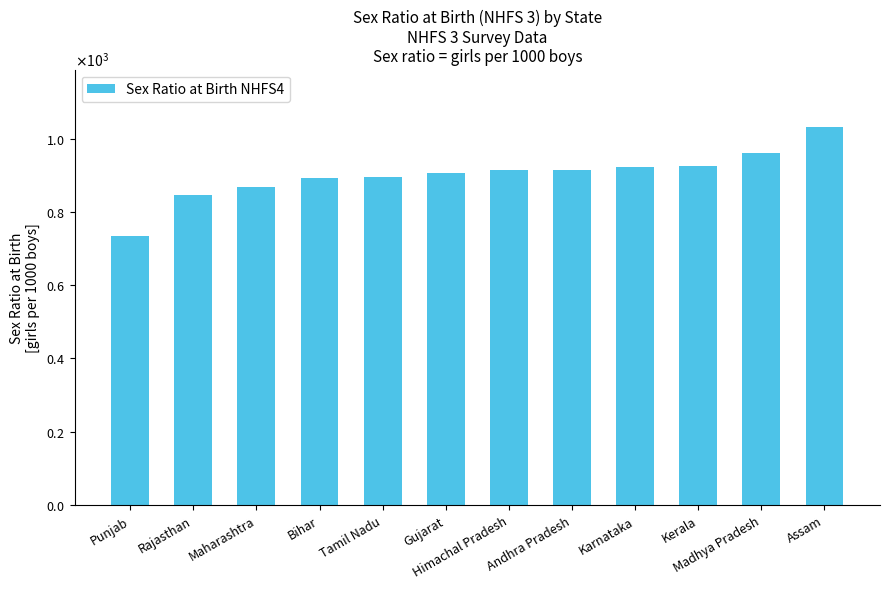

What is the minimum value shown in the chart?

734